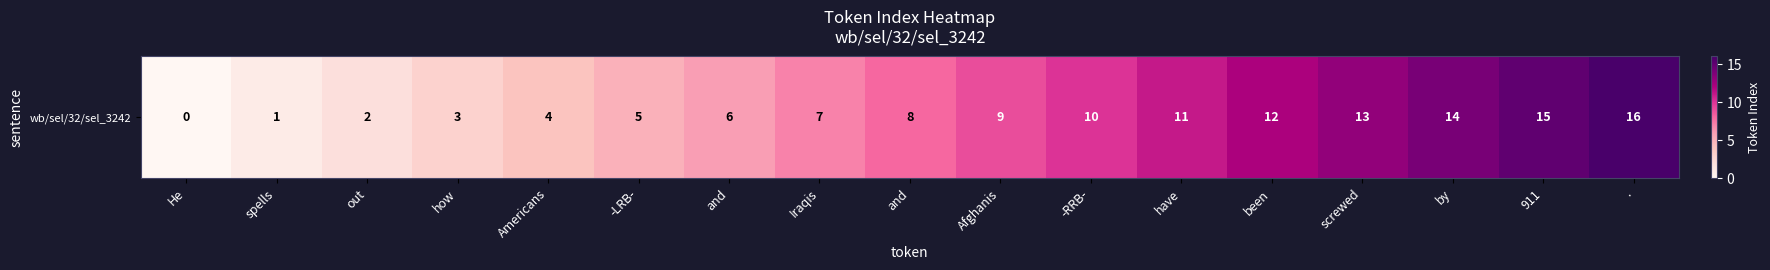

What is the sum of all values?

136